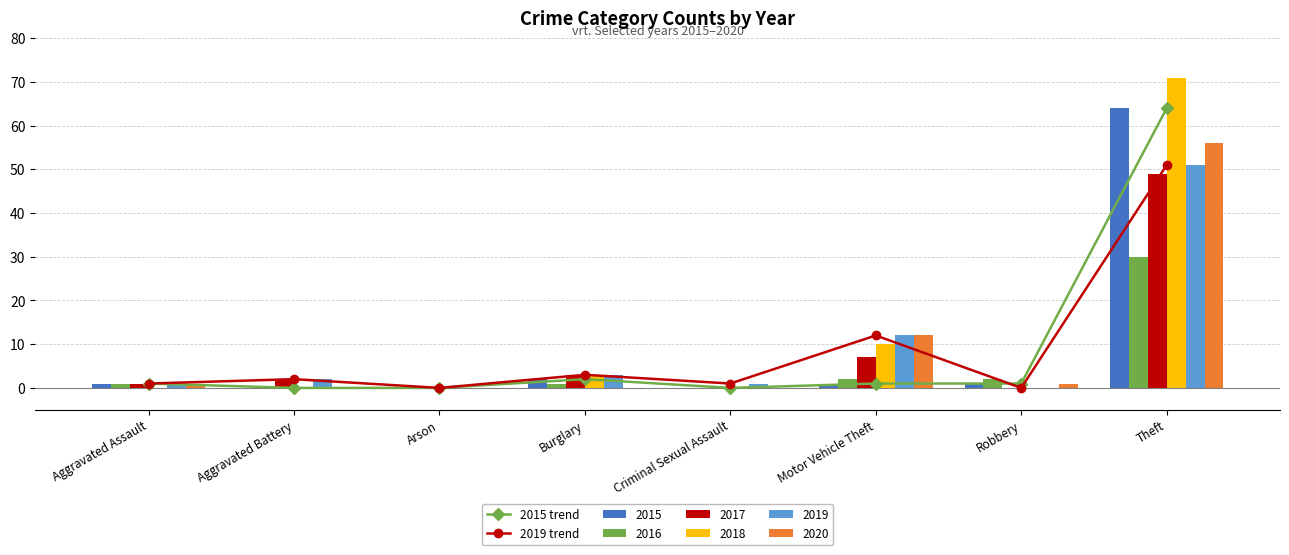

What is the label of the 3rd bar from the left?

Arson